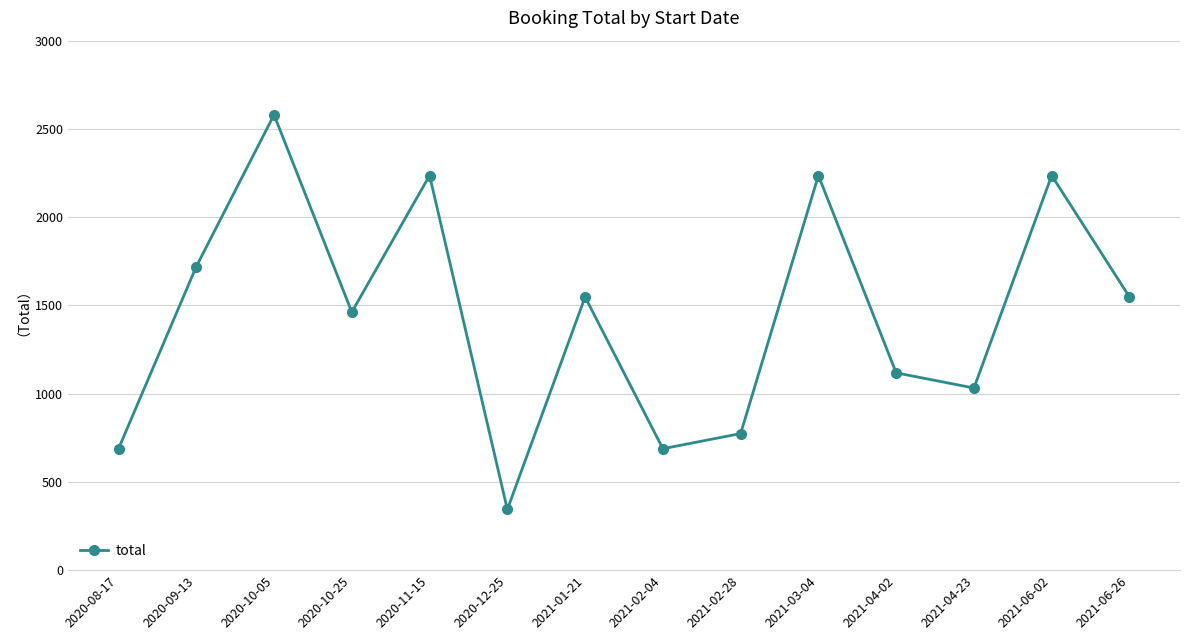

What is the ratio of the value at 2021-06-02 to the value at 2021-03-04?

1.0